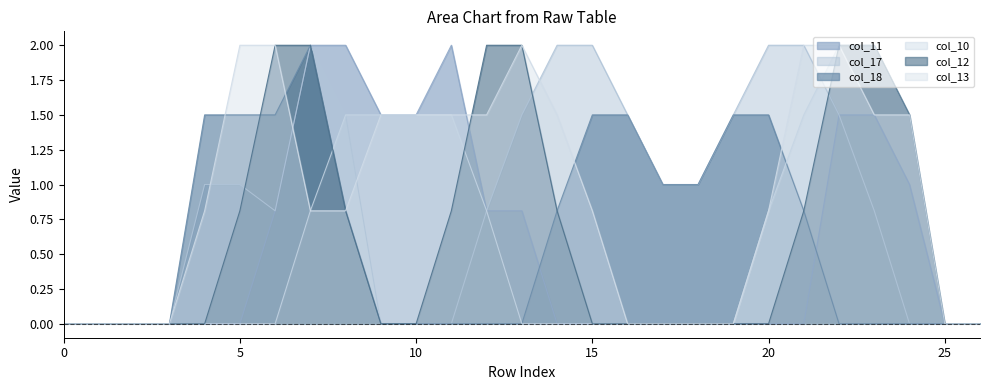

Between which two adjacent categories do col_10 and col_17 first intersect?

21 and 22